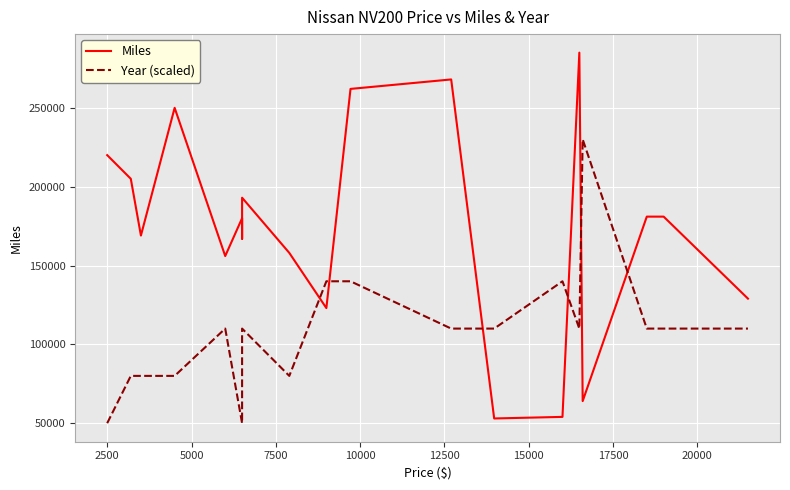

Reading left to right, what are all the values shown in this chart?

Miles: 220000	205000	169000	250000	156000	180000	167000	193000	158000	123000	262000	268000	53000	54000	285000	64000	181000	181000	129000
Year (scaled): 50000	80000	80000	80000	110000	50000	80000	110000	80000	140000	140000	110000	110000	140000	110000	230000	110000	110000	110000